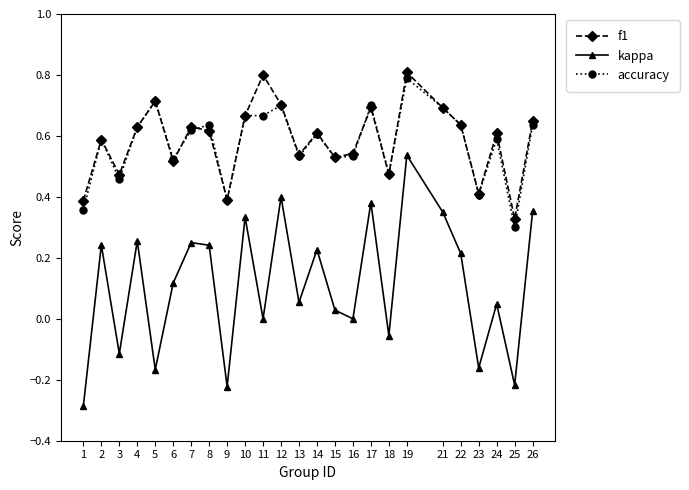

Is the value of f1 at 8 greater than the value of kappa at 17?

Yes